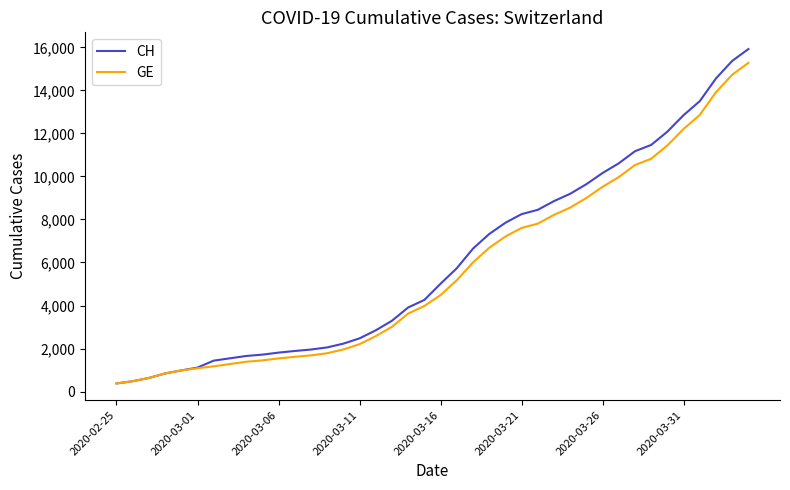

How many lines are shown in the chart?

2